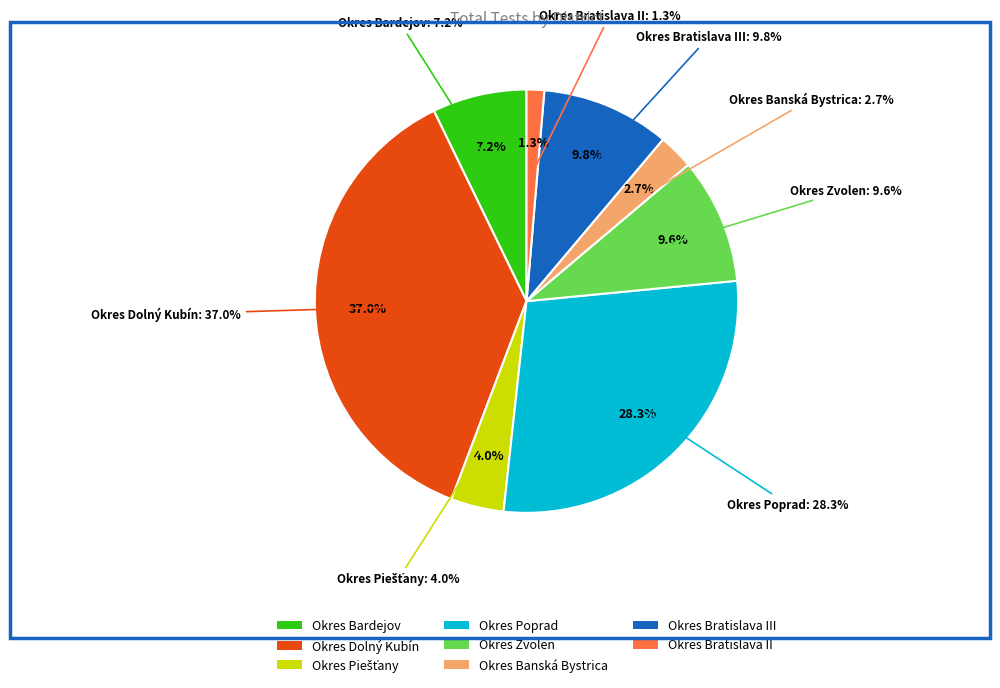

To the nearest percent, what portion does Okres Bardejov represent?

7%